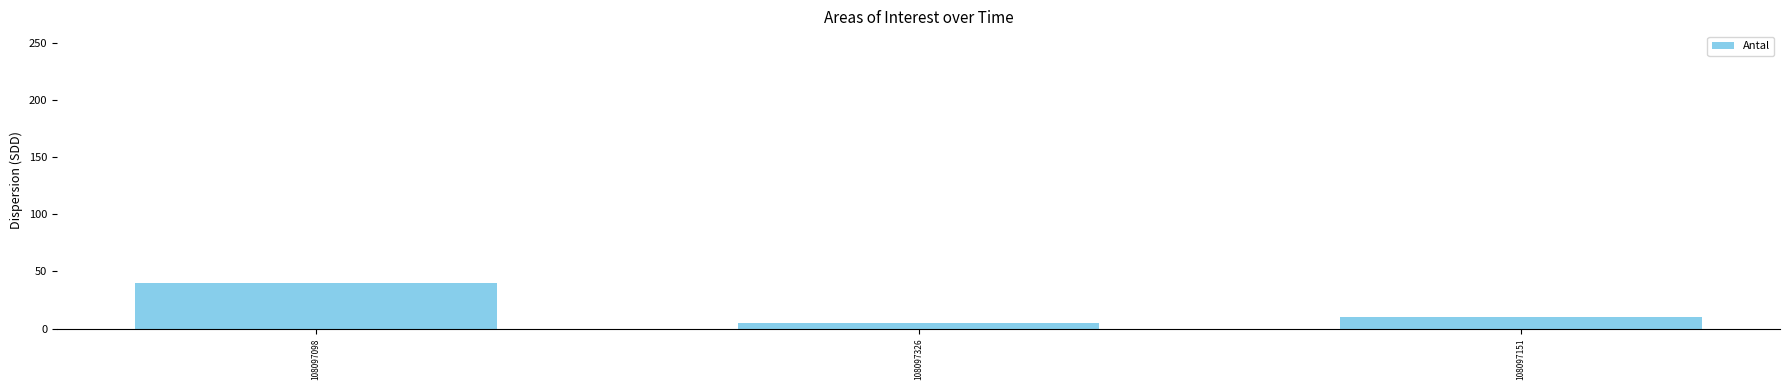

Are the bars grouped side by side (vs. stacked)?

No